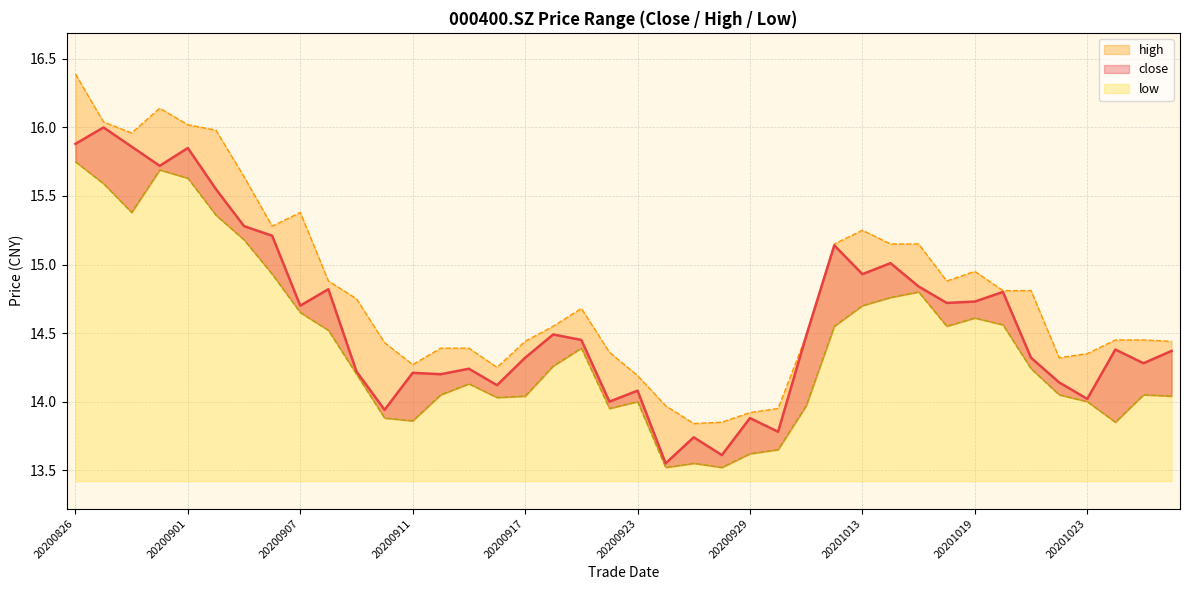

Where is the first local maximum for close?

20200827